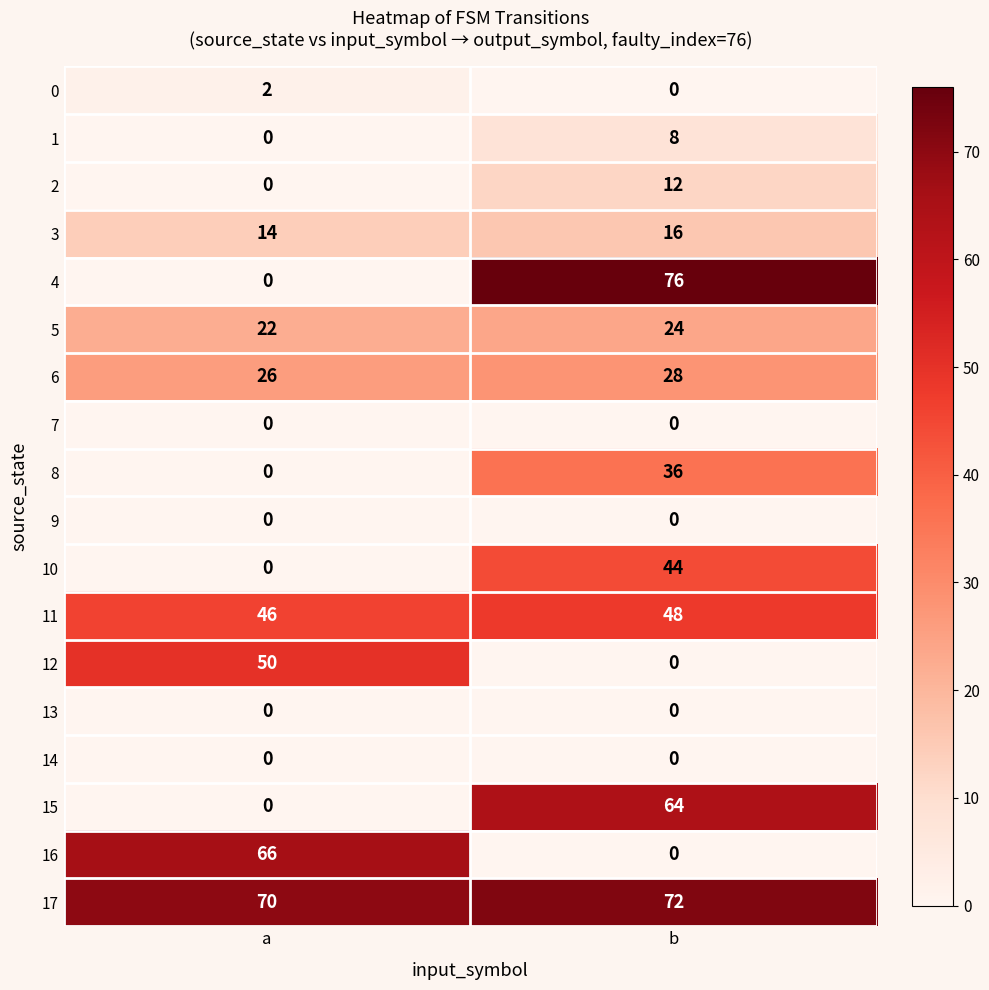

What is the maximum value shown in the chart?

76